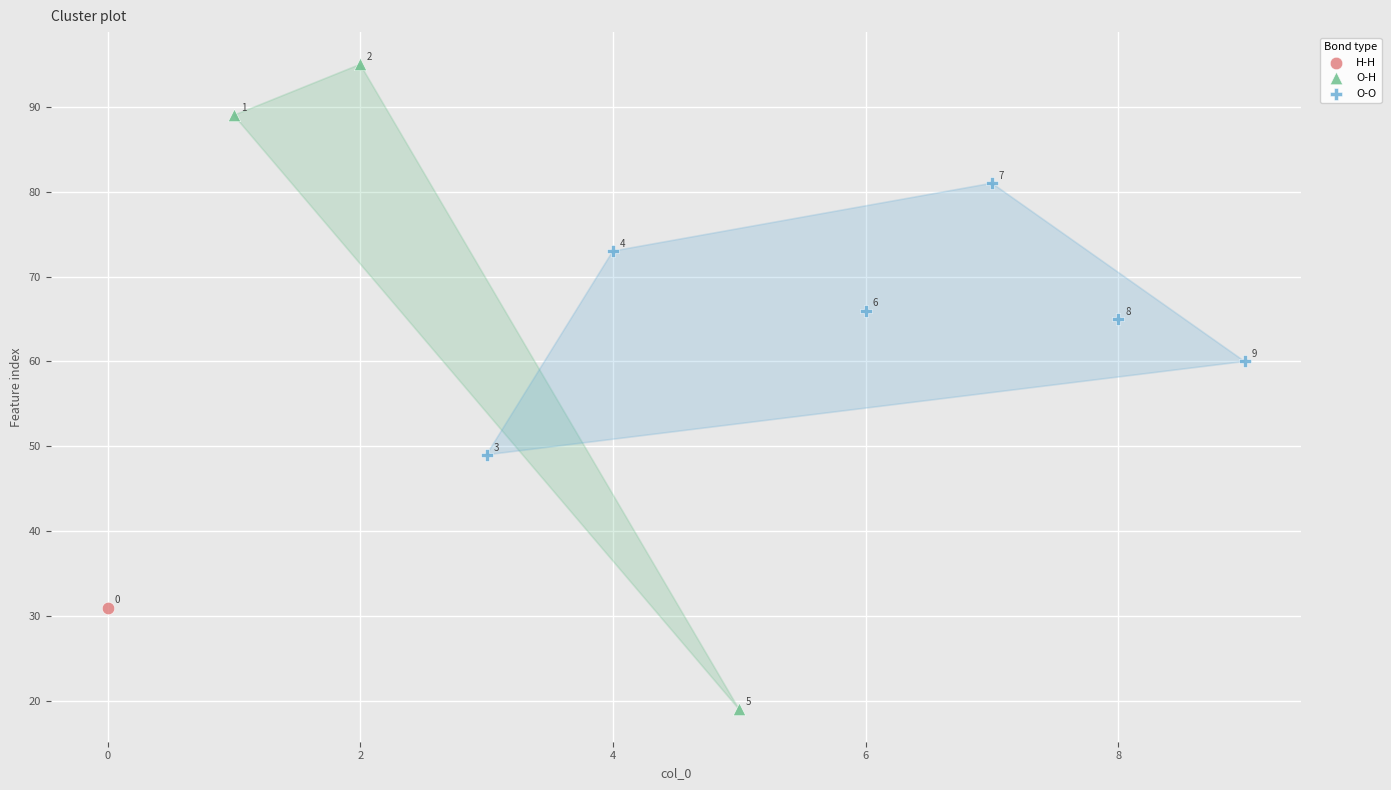

What are all the series names shown in the legend?

H-H, O-H, O-O